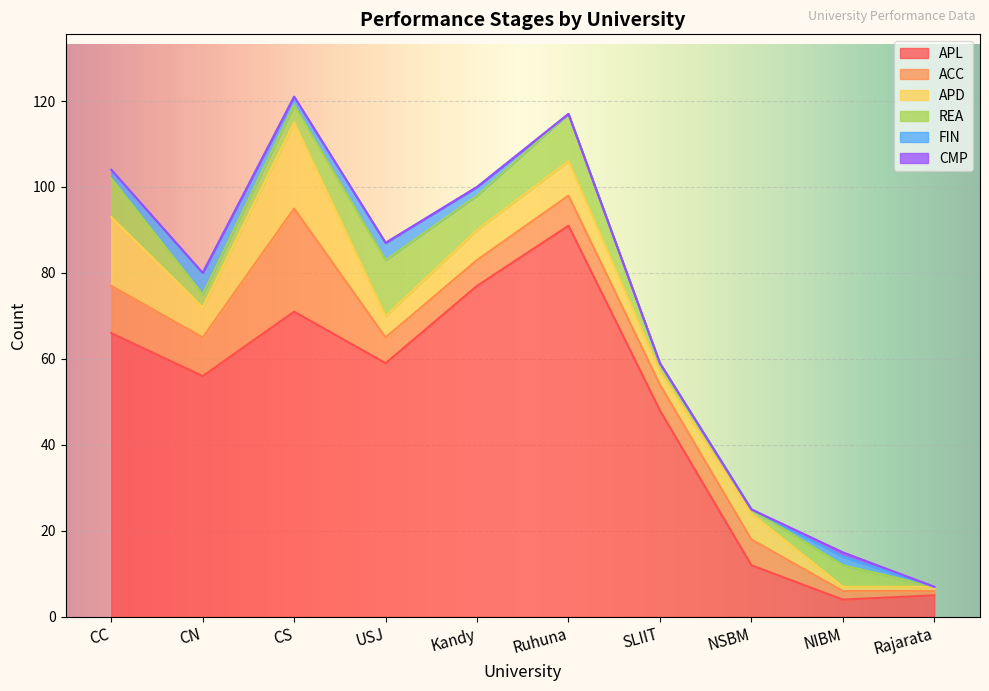

Which category has the lowest value across all series?

Rajarata